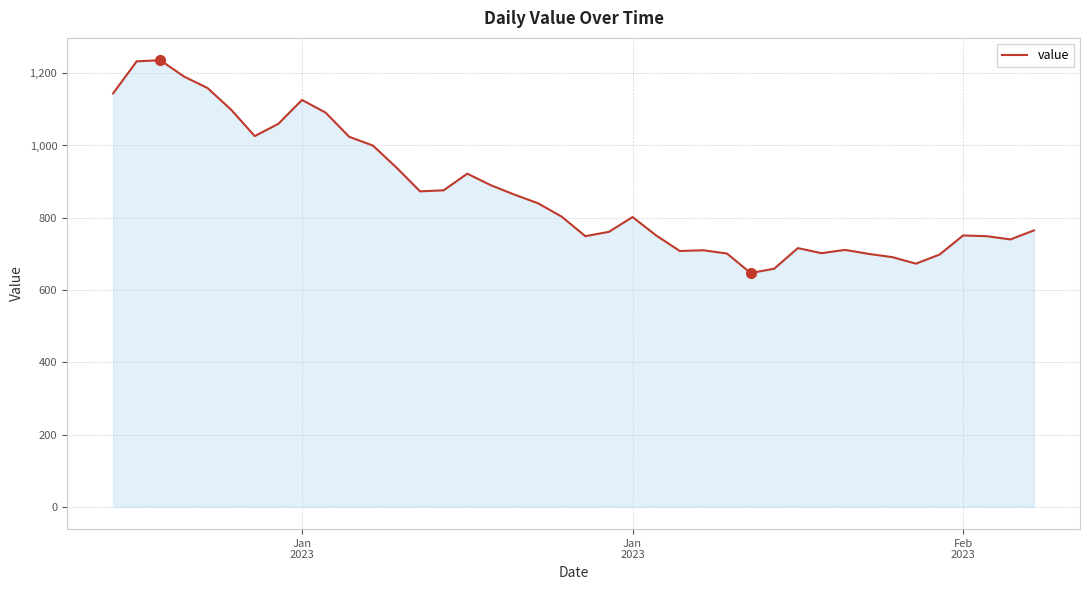

What is the sum of all values?

34780